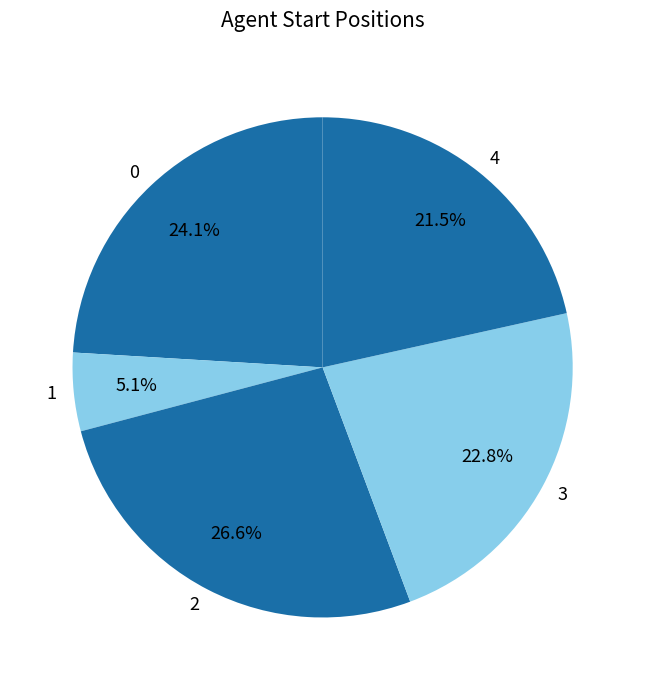

Is the sum of 4 and 3 greater than half?

No